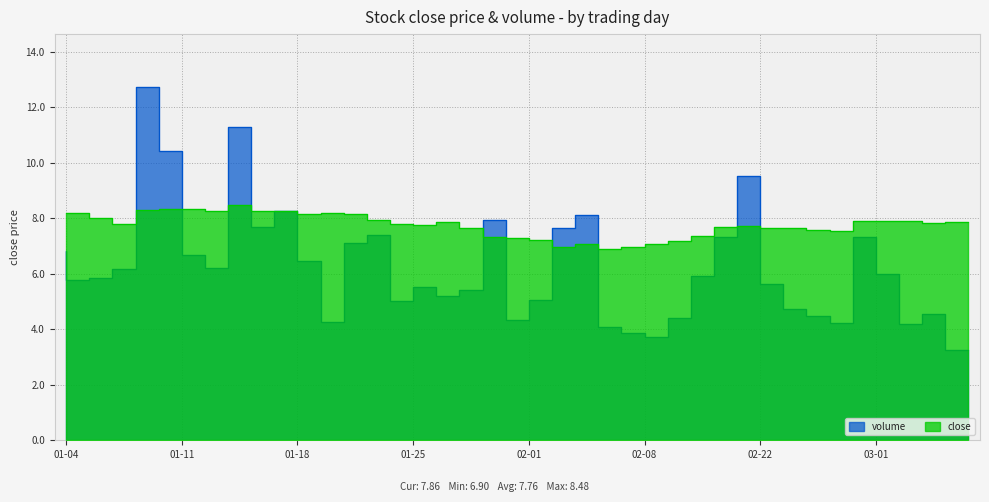

Reading right to left, transcribe all the data shown in this chart.

close: 7.9	7.8	7.9	7.9	7.9	7.5	7.6	7.7	7.7	7.7	7.7	7.4	7.2	7.1	7.0	6.9	7.1	7.0	7.2	7.3	7.3	7.7	7.9	7.7	7.8	7.9	8.1	8.2	8.1	8.3	8.3	8.5	8.3	8.3	8.3	8.3	7.8	8.0	8.2	8.2
volume: 3.3	4.6	4.2	6.0	7.3	4.2	4.5	4.7	5.6	9.5	7.3	5.9	4.4	3.7	3.9	4.1	8.1	7.6	5.0	4.3	7.9	5.4	5.2	5.5	5.0	7.4	7.1	4.2	6.5	8.3	7.7	11.3	6.2	6.7	10.4	12.7	6.2	5.8	5.8	6.8